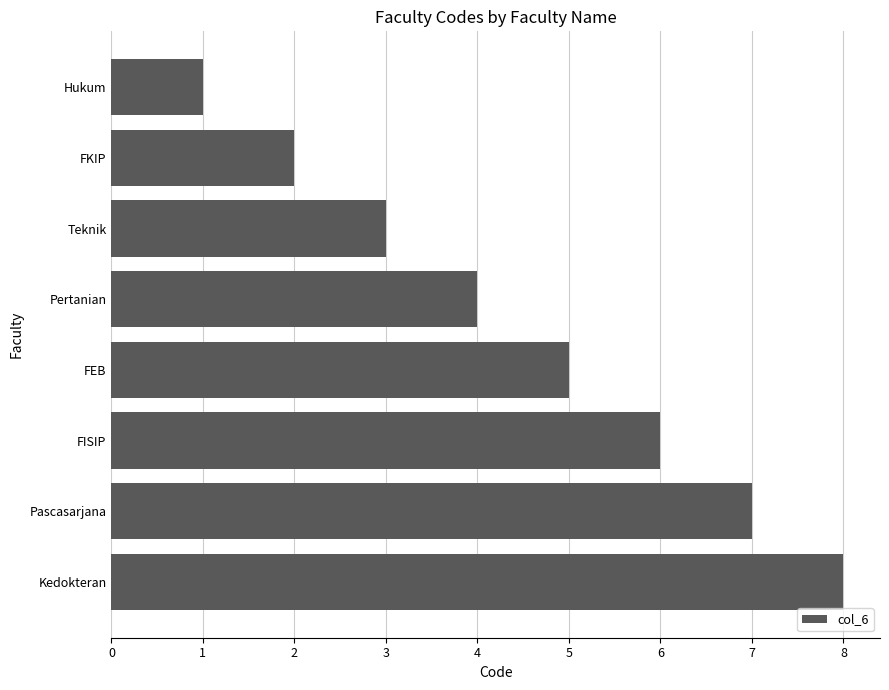

How many bars are there in total?

8